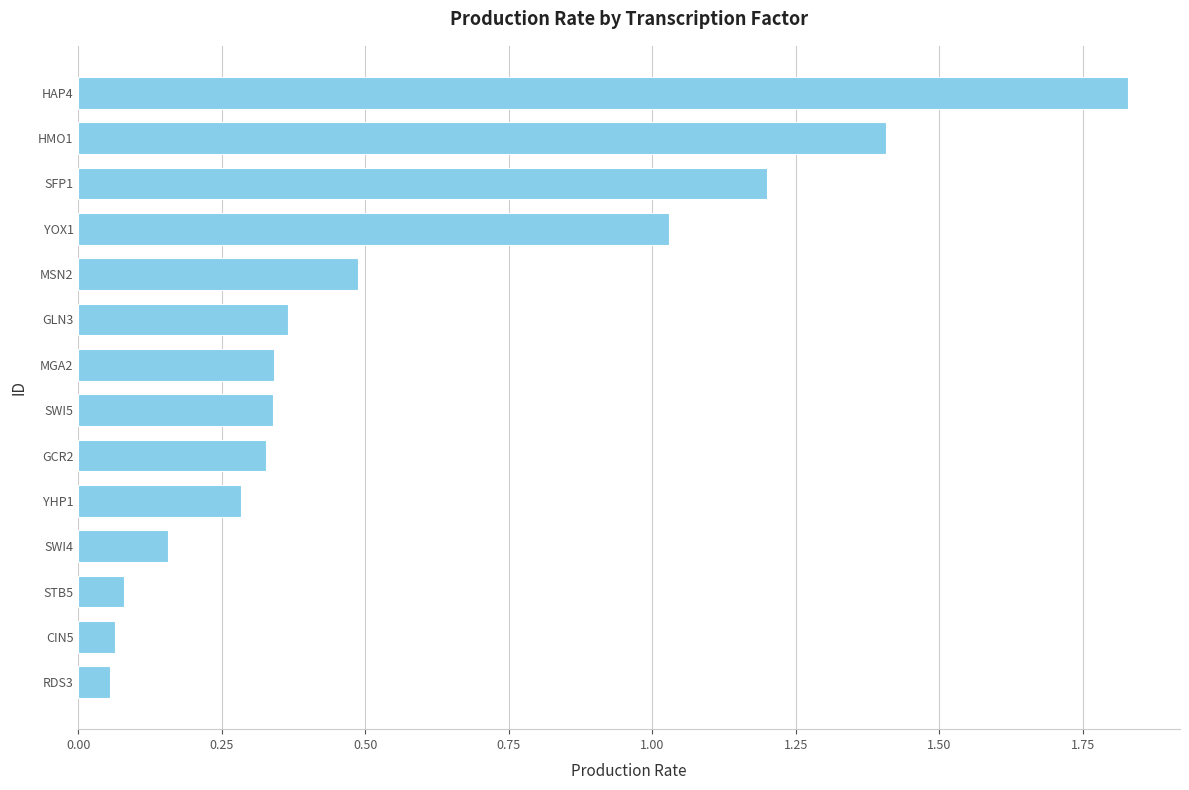

Which label corresponds to the largest value in the chart?

HAP4